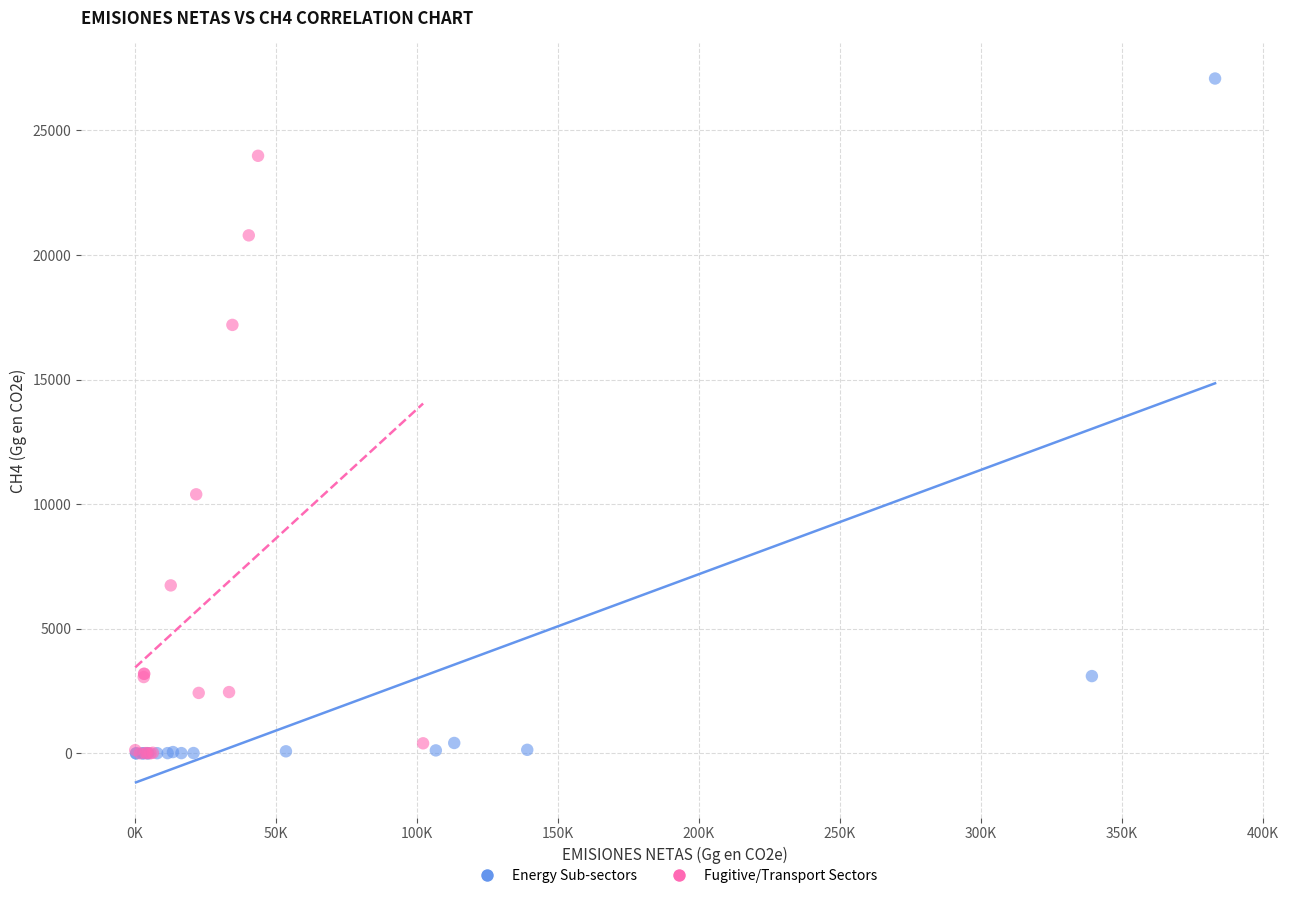

Which series has the largest Y range (max minus min)?

Energy Sub-sectors